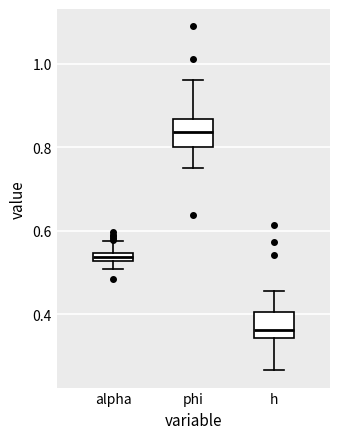

Where does the lower whisker of the box for phi end on the y-axis? The values are not printed on the chart, so give them approximately, as read against the axis.

0.76